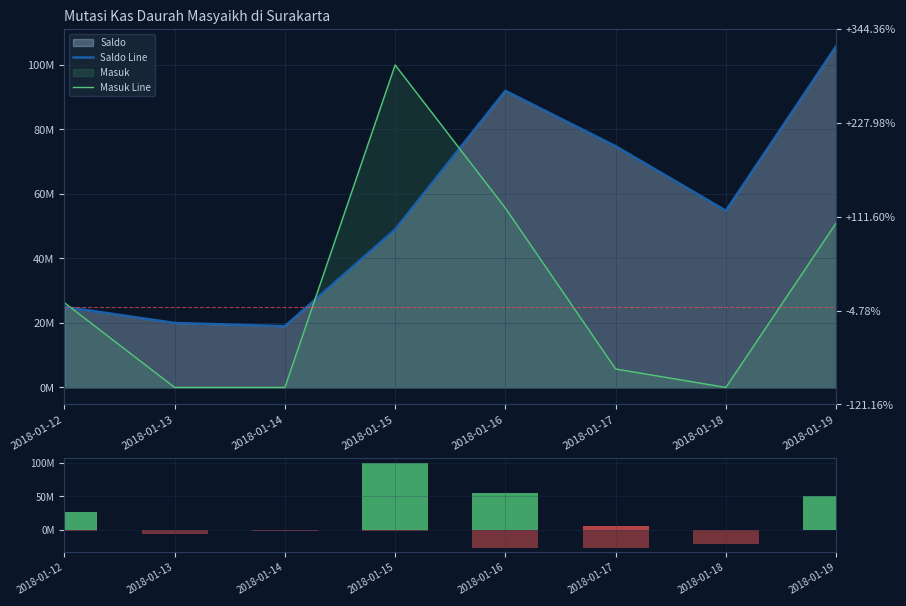

Which has a higher value, 2018-01-18 or 2018-01-16?

2018-01-16